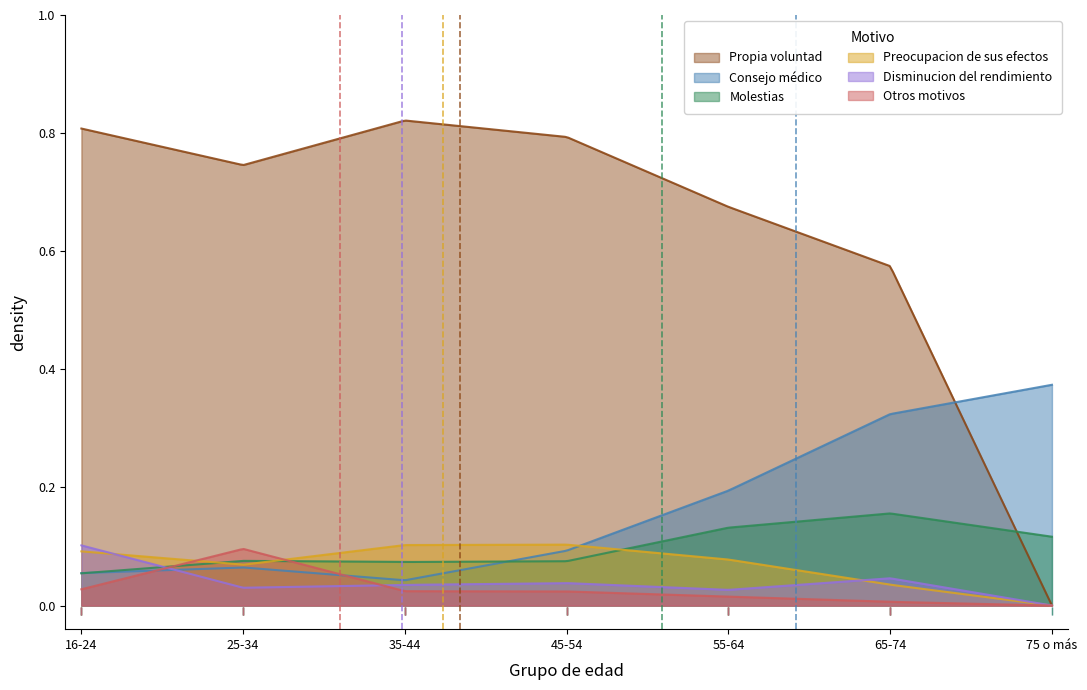

True or false: Consejo médico has more than 2 points higher than both neighbors.

False